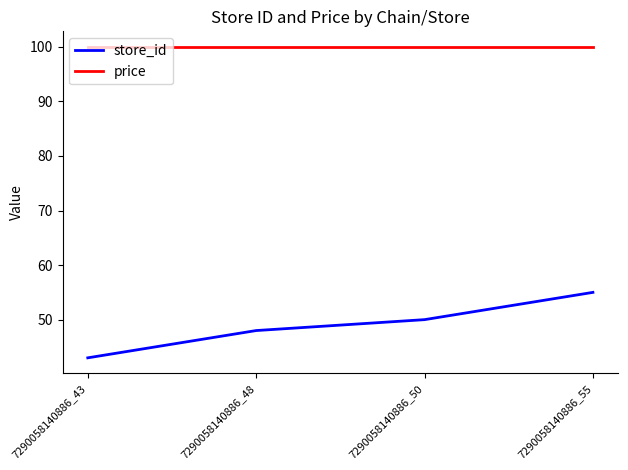

Where is store_id nearest to the value 49?

7290058140886_48